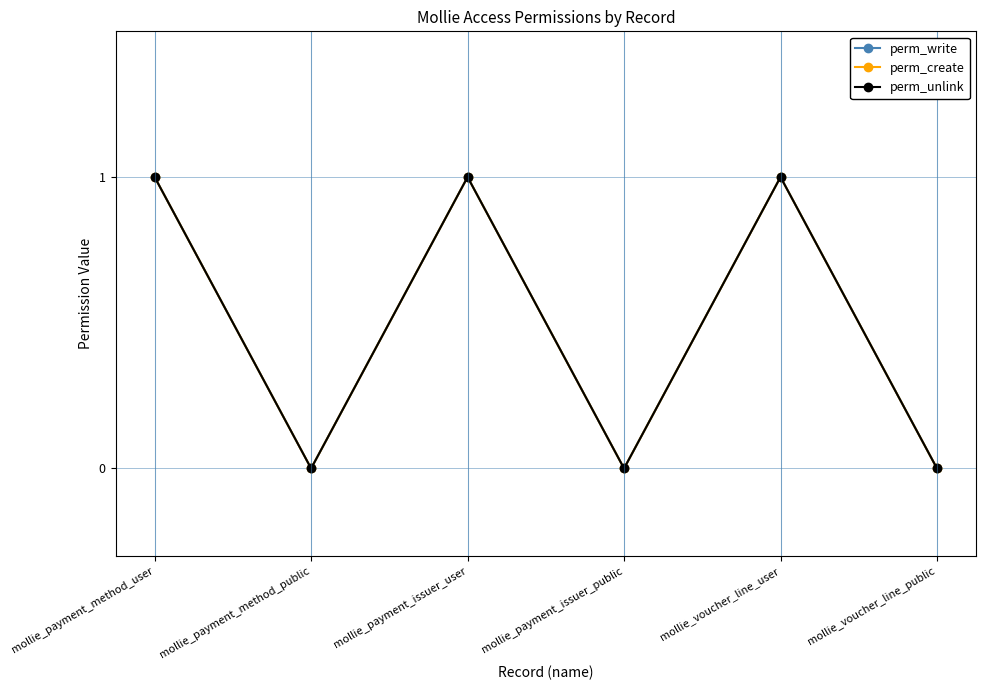

At which category does perm_create reach its first local valley?

mollie_payment_method_public